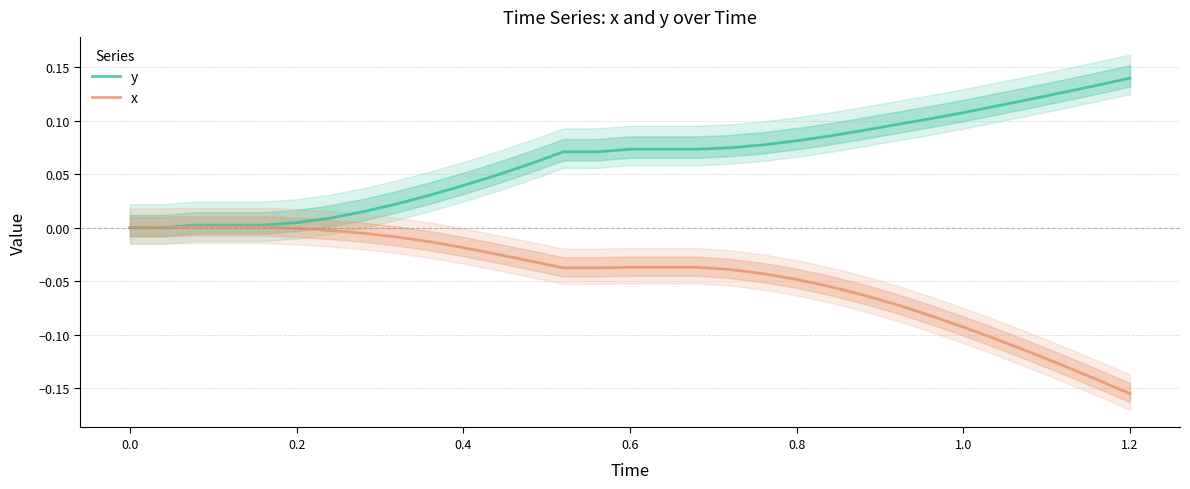

Is this an area chart (filled region under the line)?

No